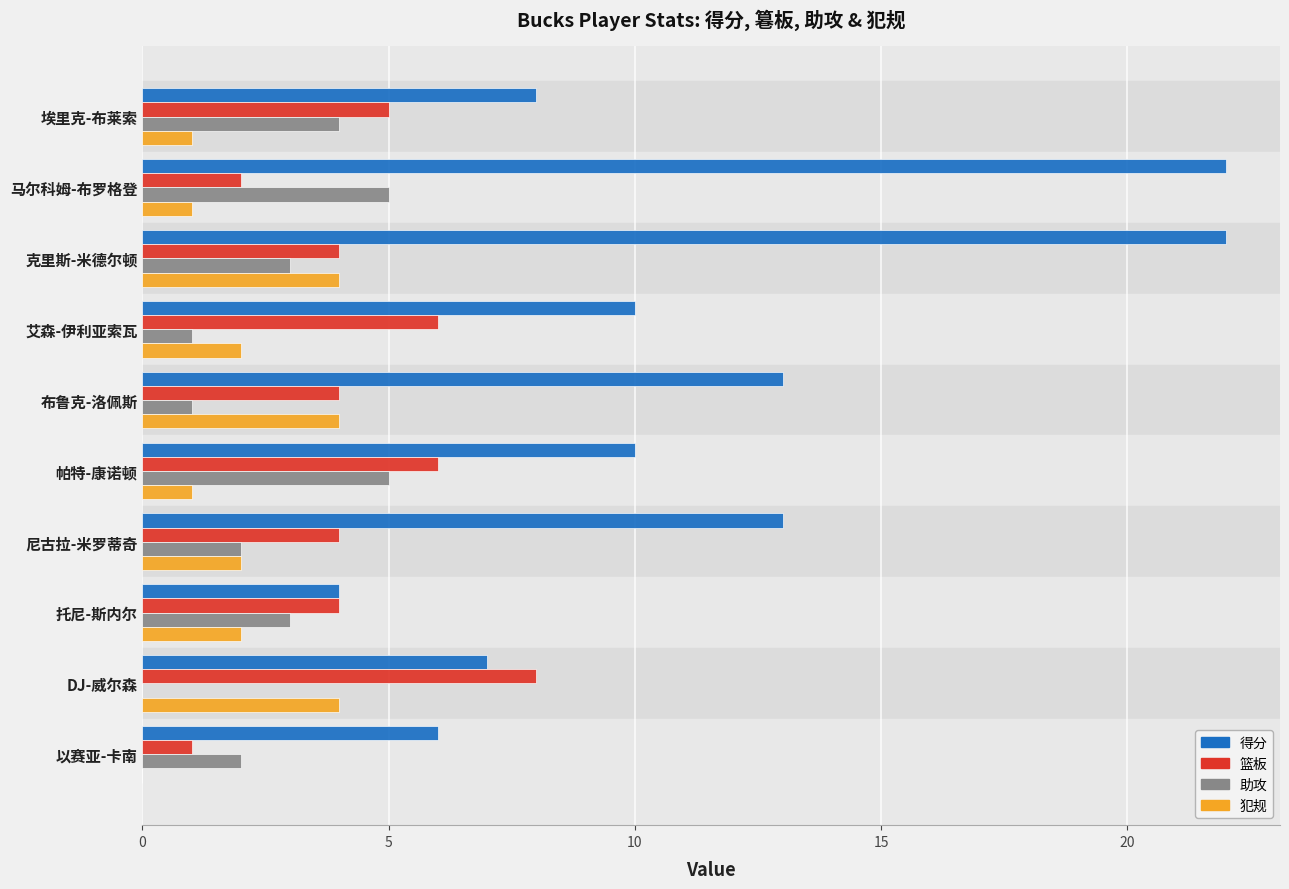

Which series has the largest total across all categories?

得分